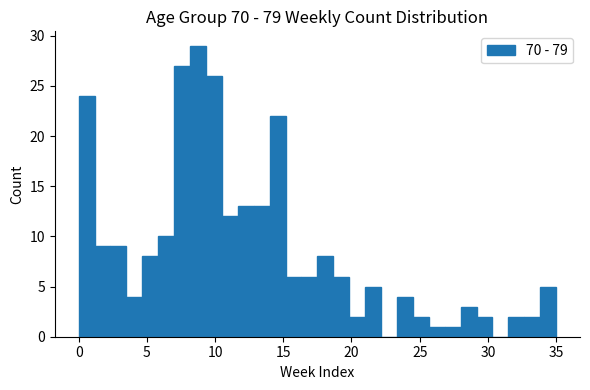

Read against the x-axis, roughly where is the centre of the tallest bar?

9.0